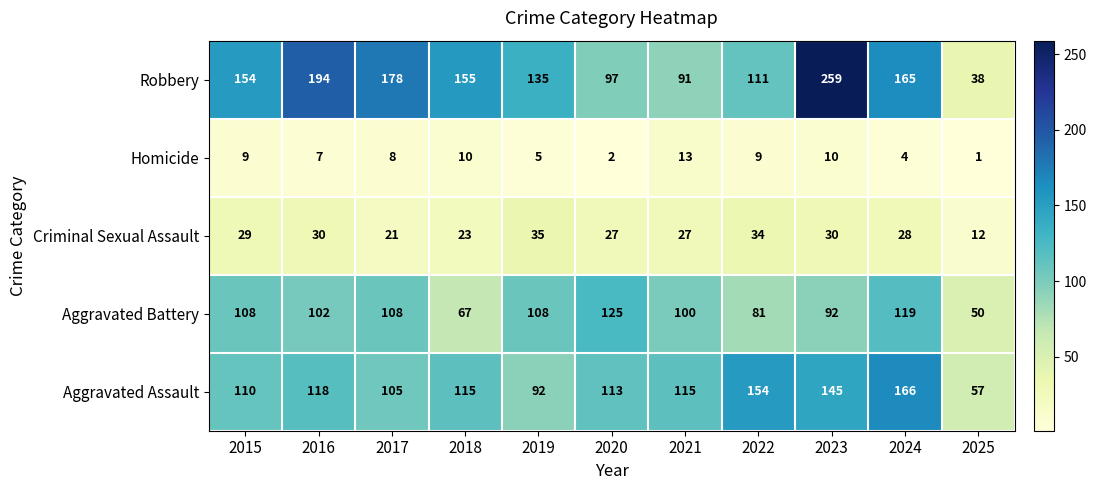

Is it true that Aggravated Assault equals 79 at 2018?

False